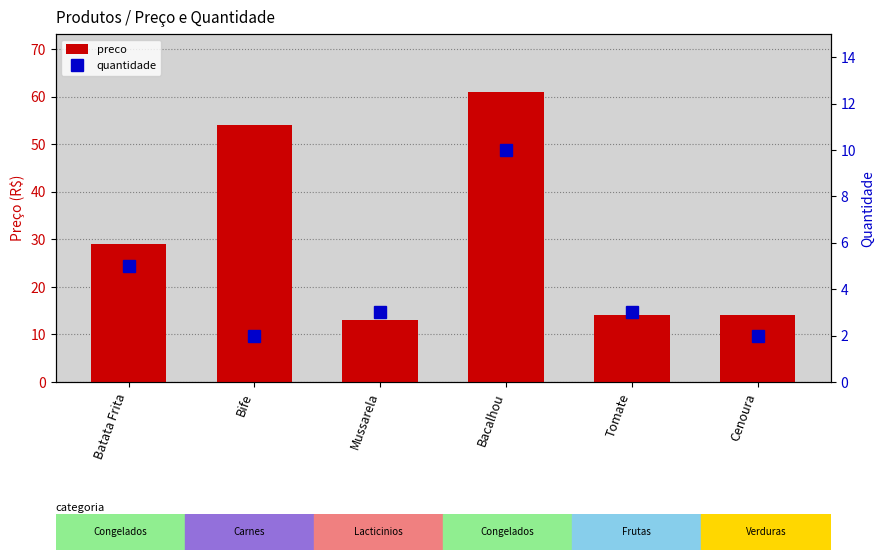

The value of preco at Bacalhou is 18.0. True or false?

False